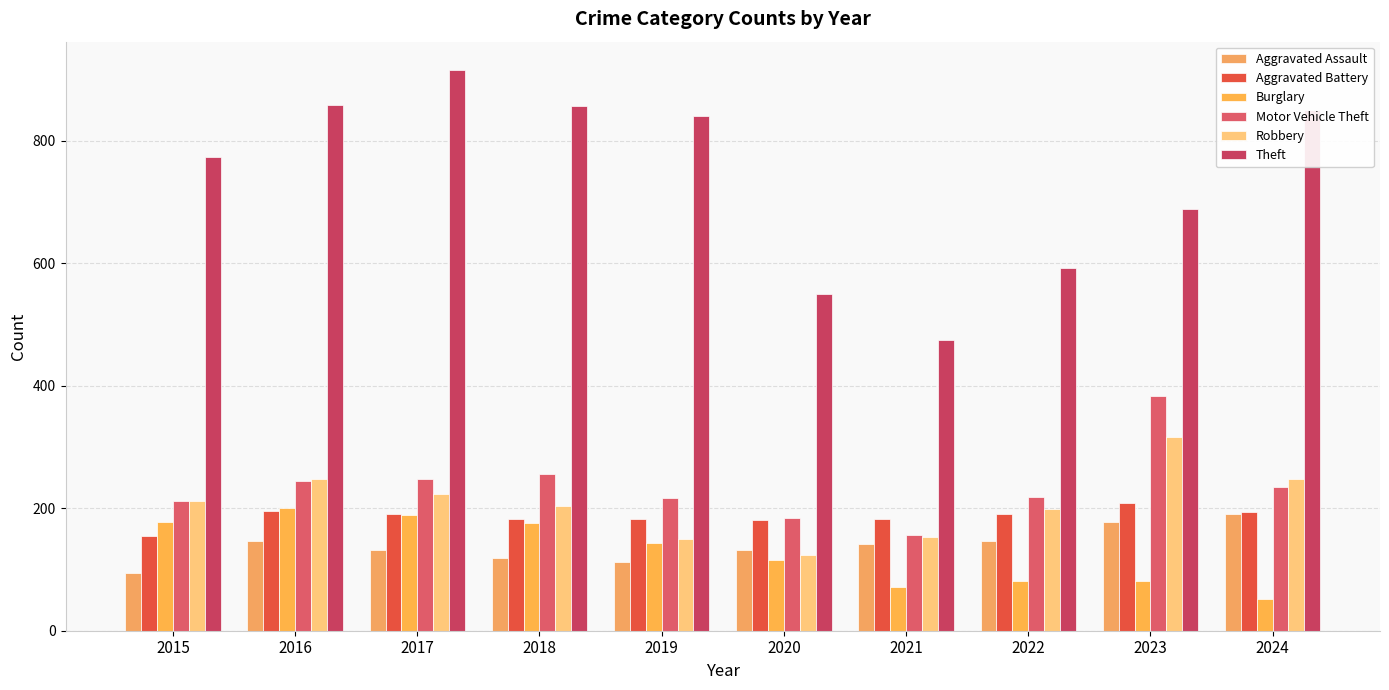

Which series has the largest total across all categories?

Theft